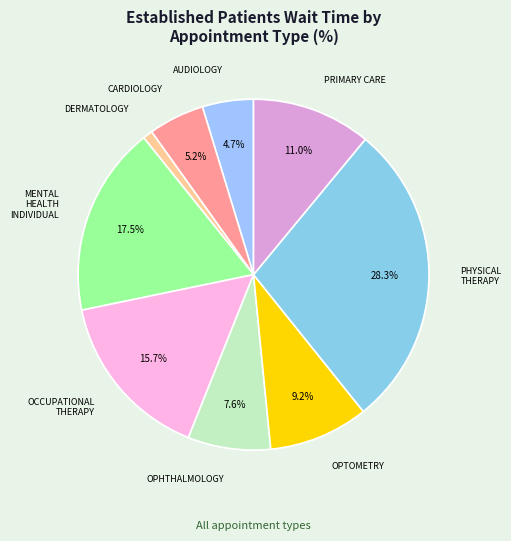

What is the largest slice in the pie chart?

PHYSICAL THERAPY